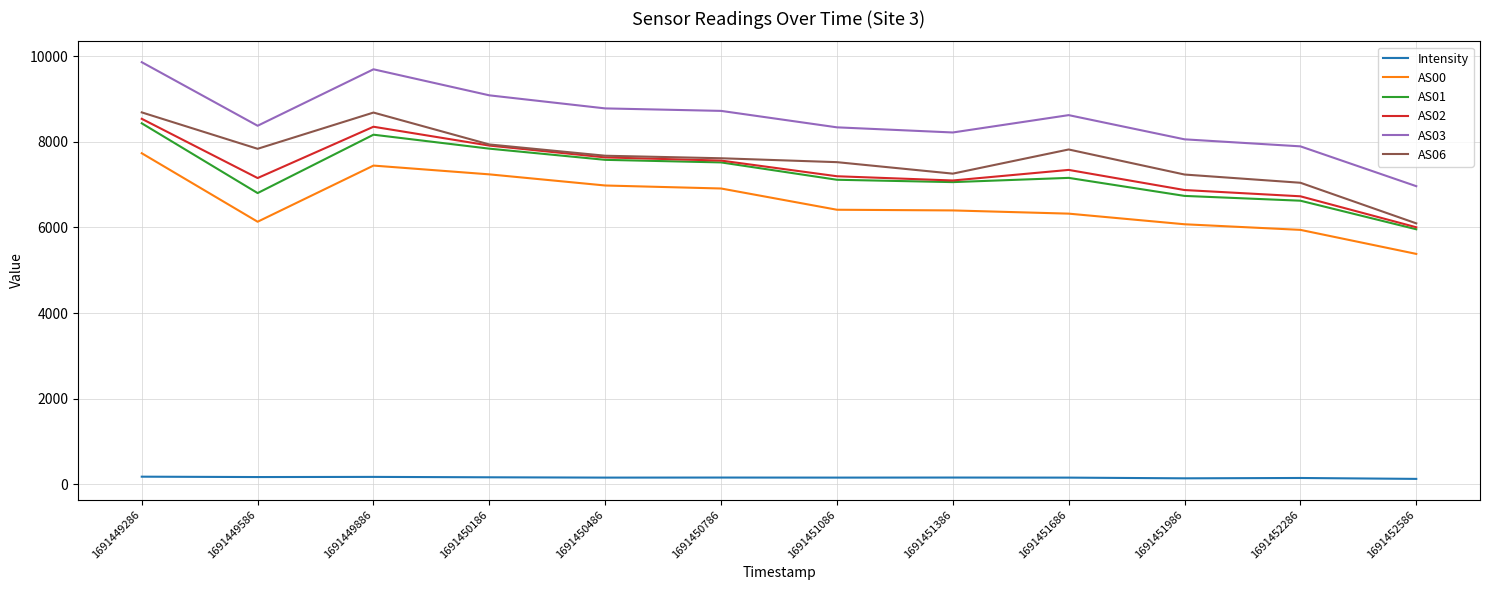

Count the number of categories in the chart.

12